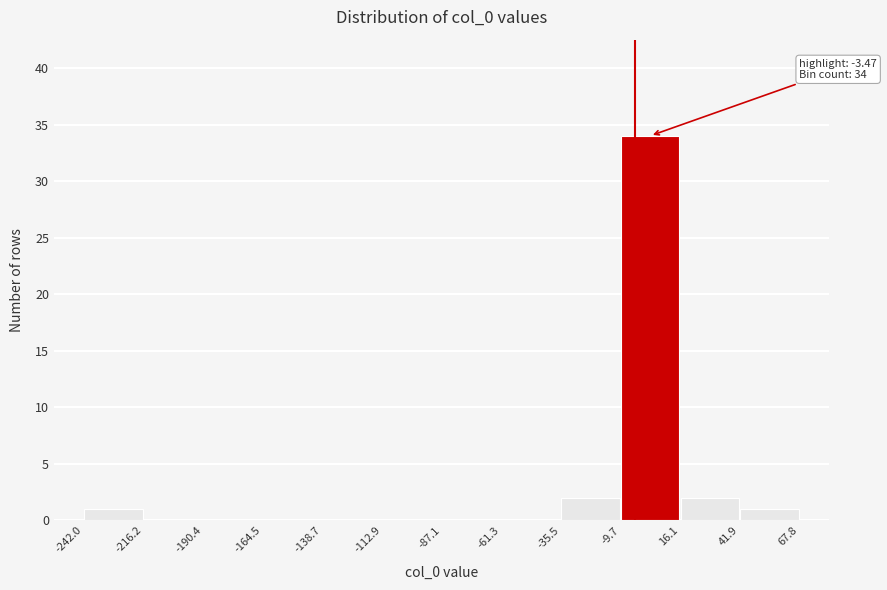

Over which range of the x-axis is the bar tallest?

-9.7 to 16.1